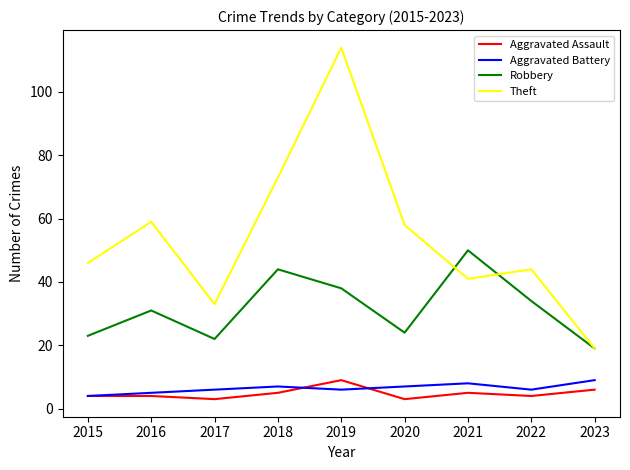

Count the number of categories in the chart.

9